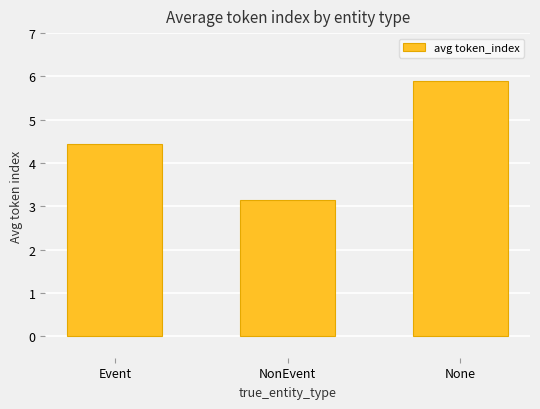

How many bars are there in total?

3